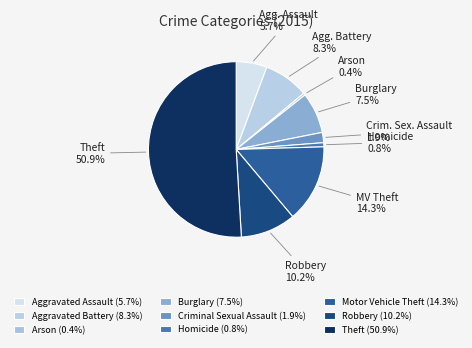

How many segments does this pie chart have?

9